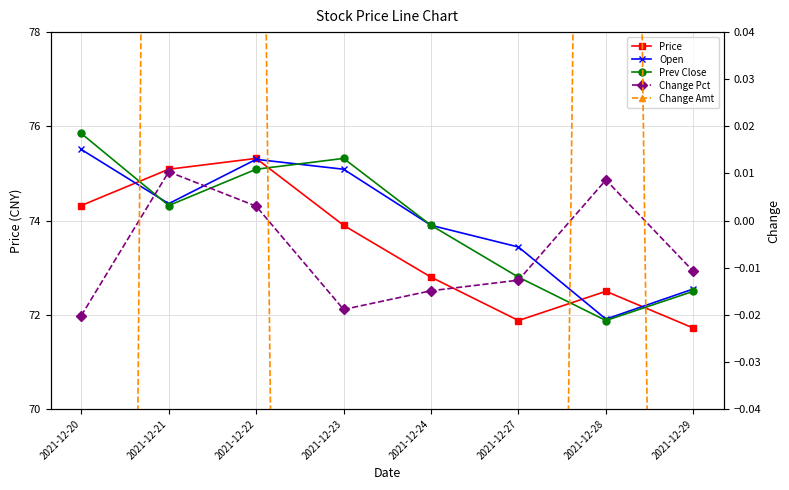

True or false: Open and Price intersect in this chart.

True